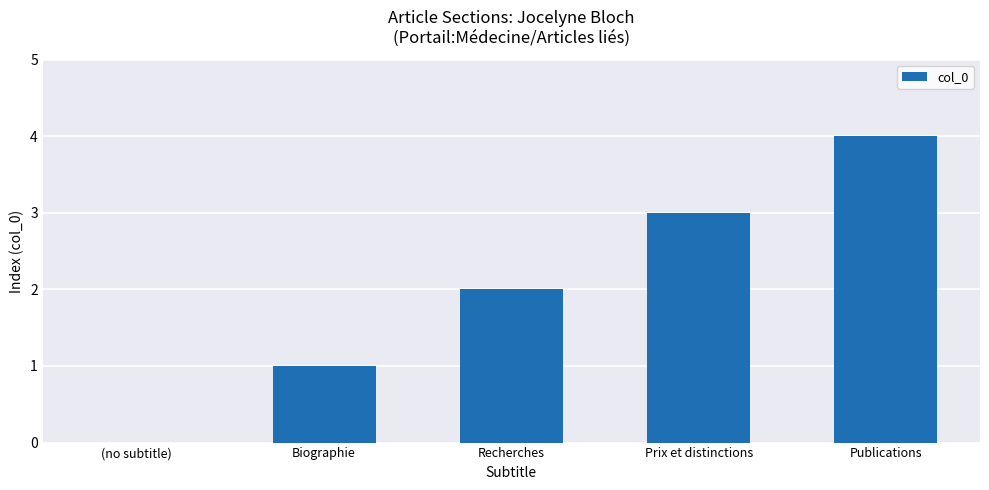

What is the sum of all values?

10